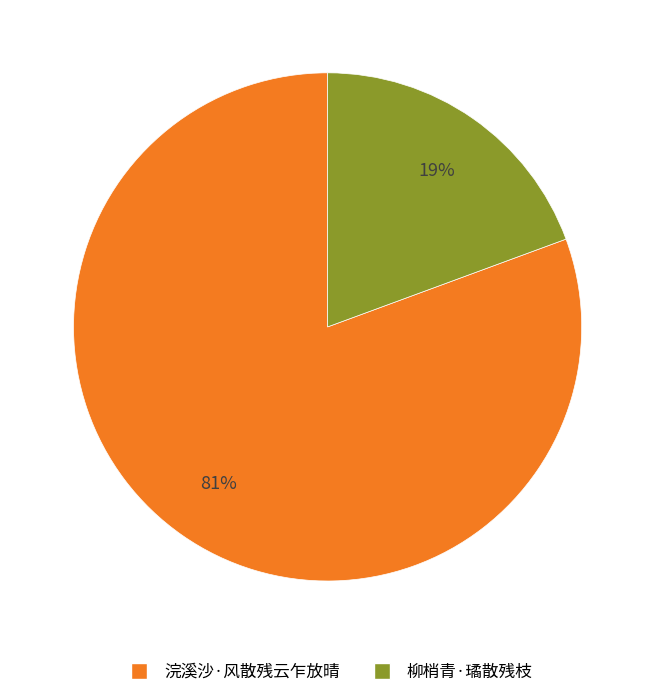

What percentage is the 柳梢青·璚散残枝 slice, to the nearest percent?

19%